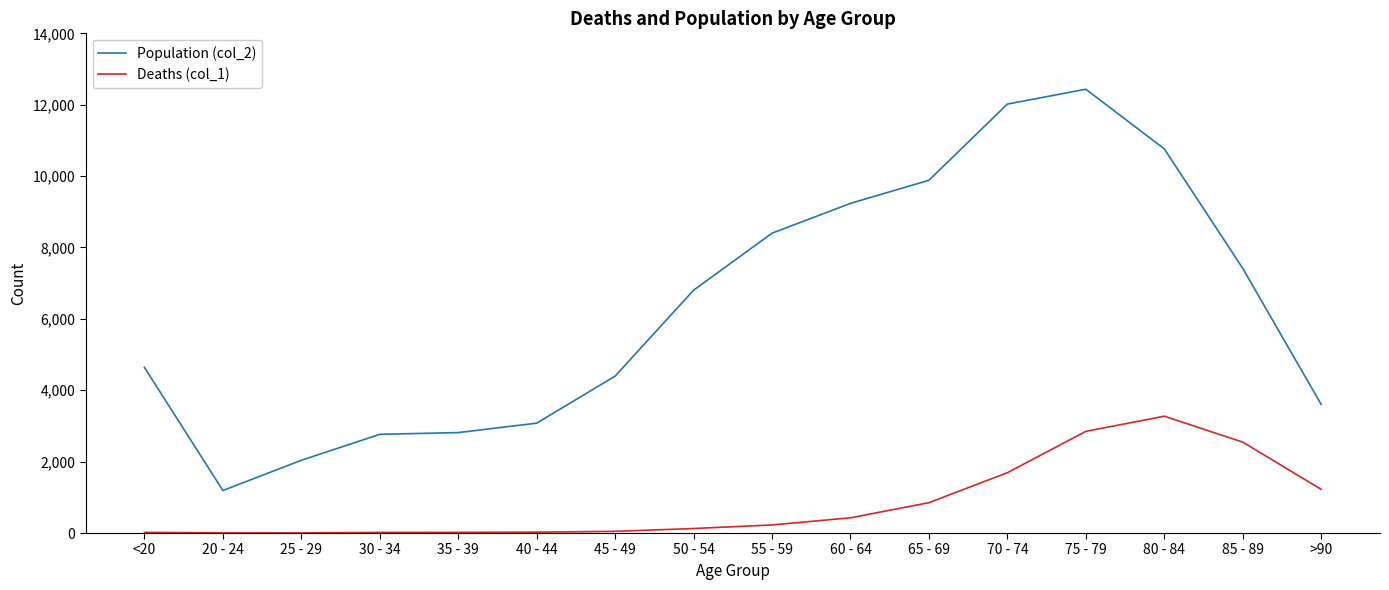

What position from the right is 85 - 89?

2